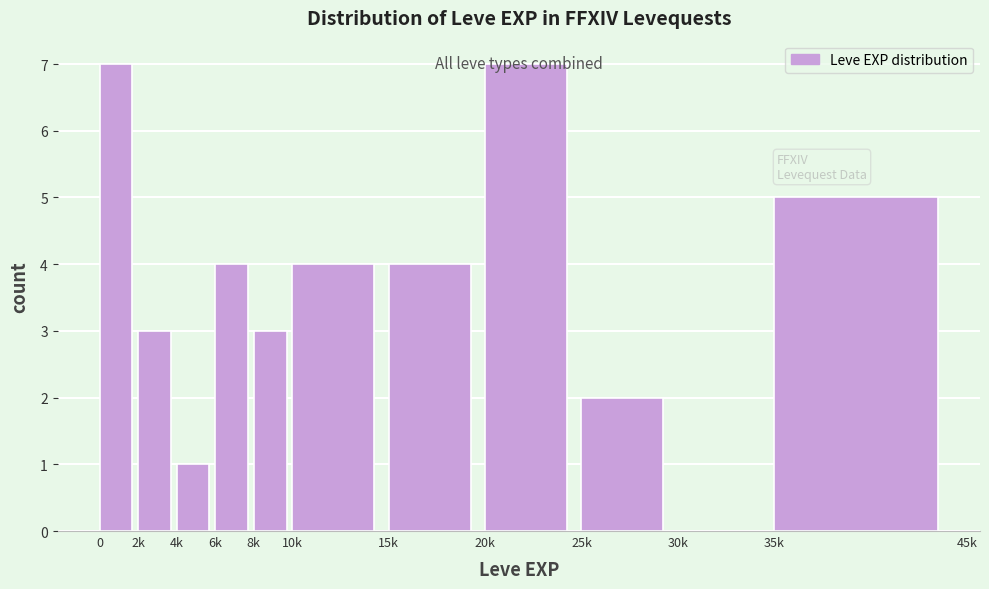

What is the maximum value shown in the chart?

7